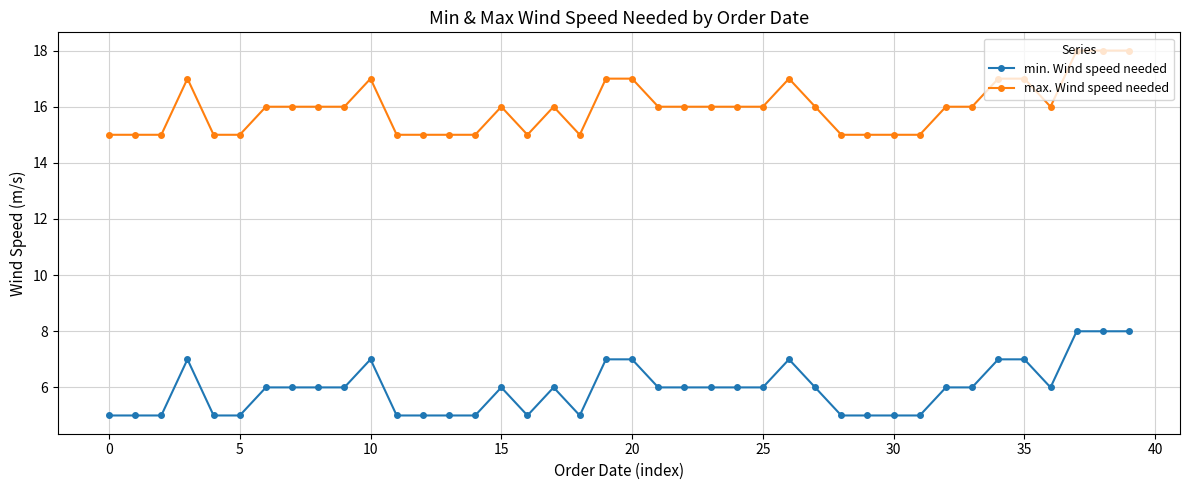

At how many categories does at least one series exceed 14?

40